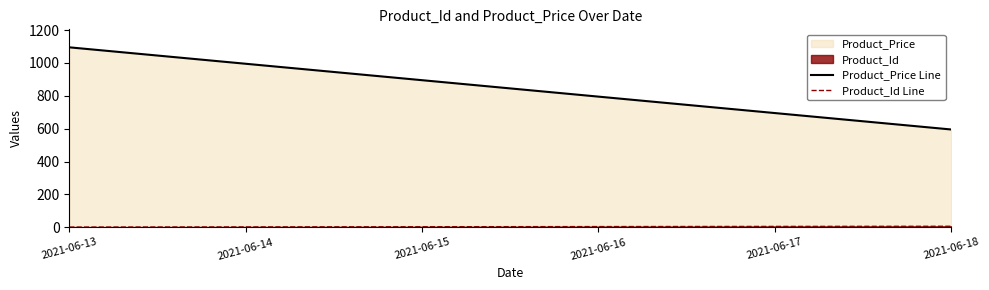

What is the difference between the Product_Id Line values at 2021-06-13 and 2021-06-18?

5